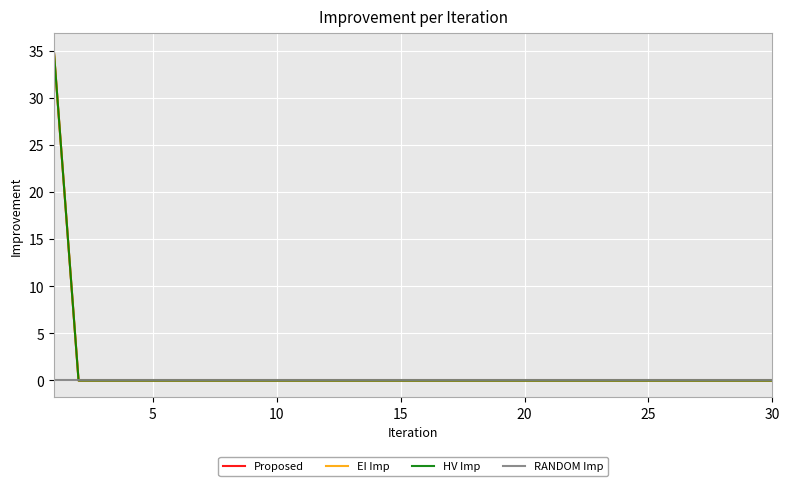

True or false: HV Imp and RANDOM Imp intersect in this chart.

False